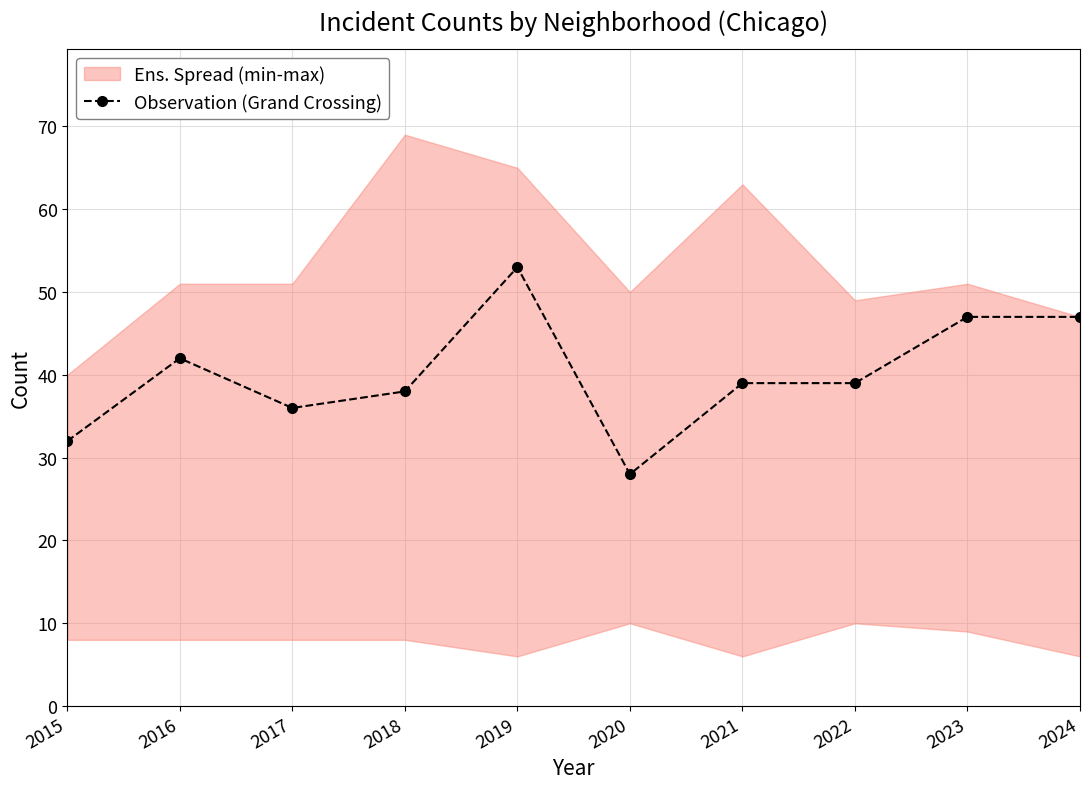

Reading left to right, extract all data points from this chart.

2015=32	2016=42	2017=36	2018=38	2019=53	2020=28	2021=39	2022=39	2023=47	2024=47